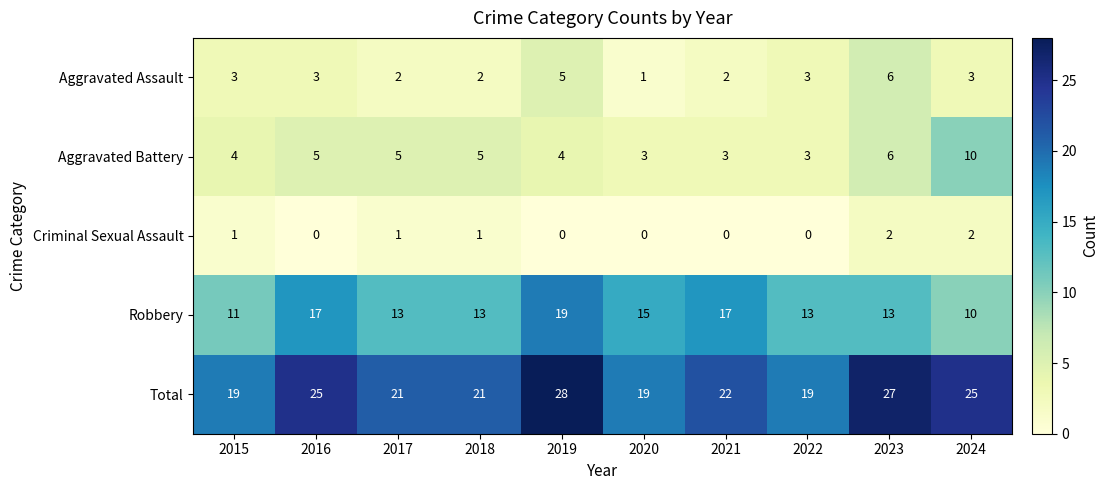

At which category is the sum across all series the highest?

2019